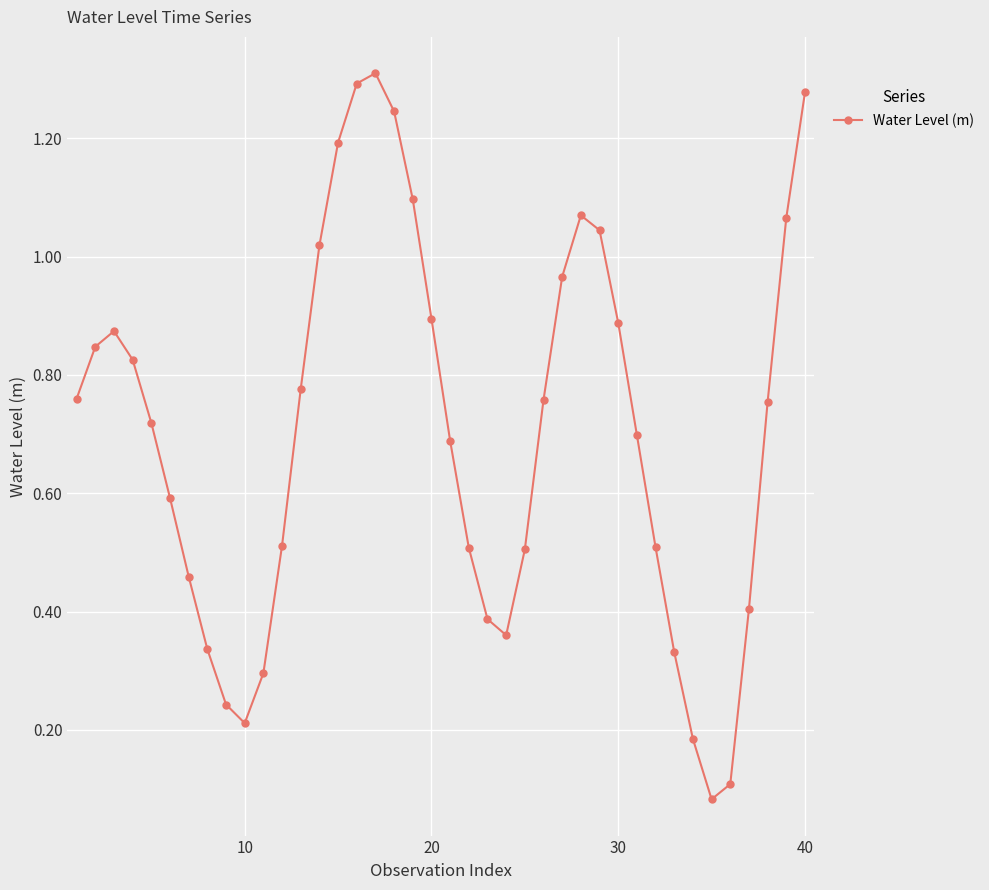

How many interior local peaks (higher than both neighbors) does the data have?

3